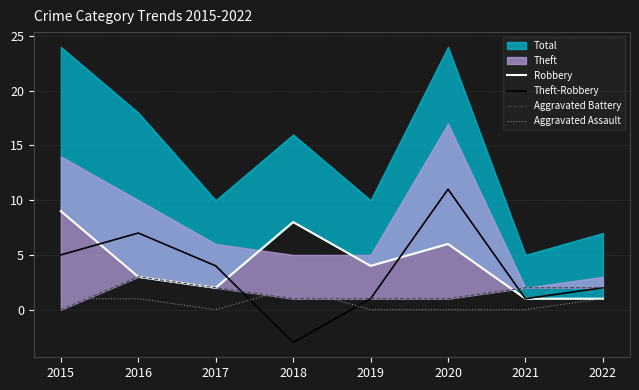

Which series ends up on top after the final intersection of Aggravated Assault and Theft-Robbery?

Theft-Robbery